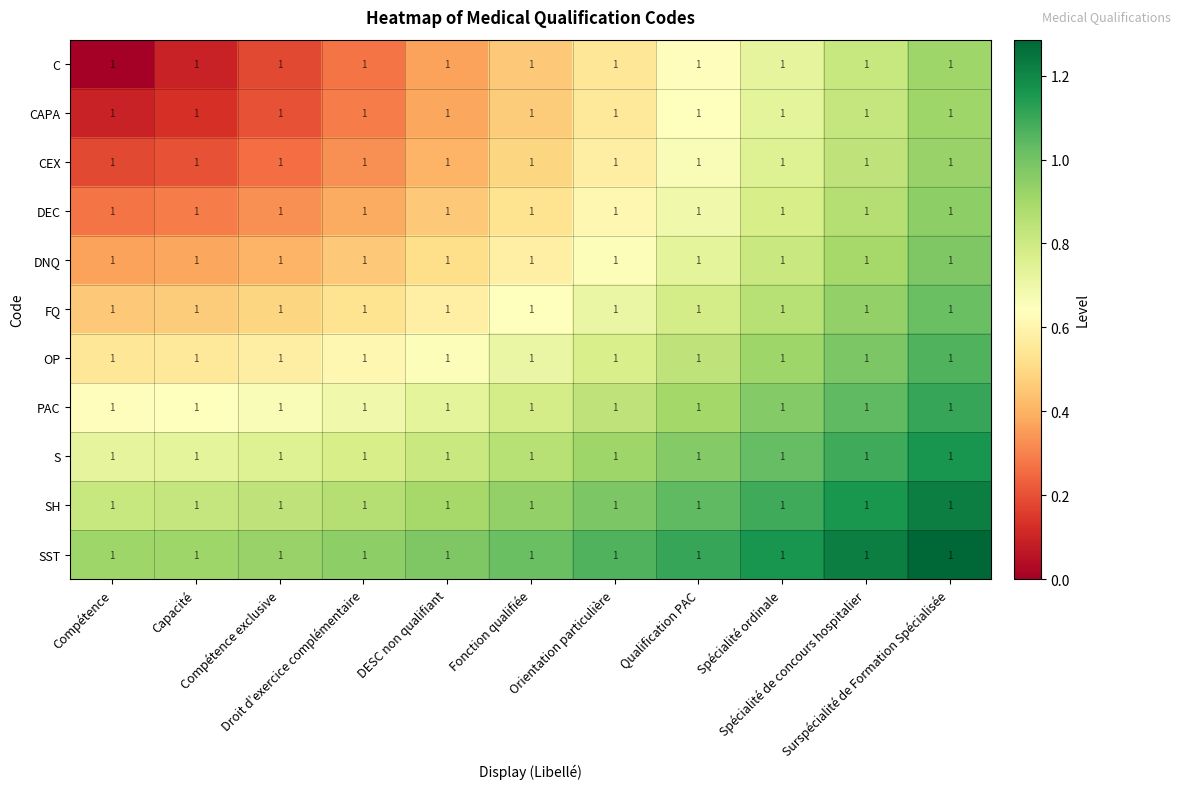

How many categories are shown in the chart?

11